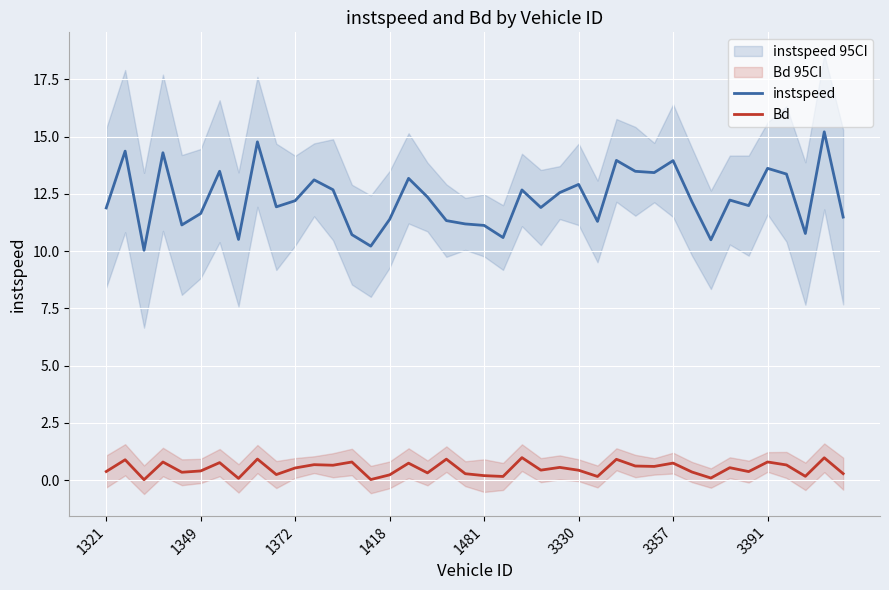

True or false: instspeed and Bd cross at least once.

False